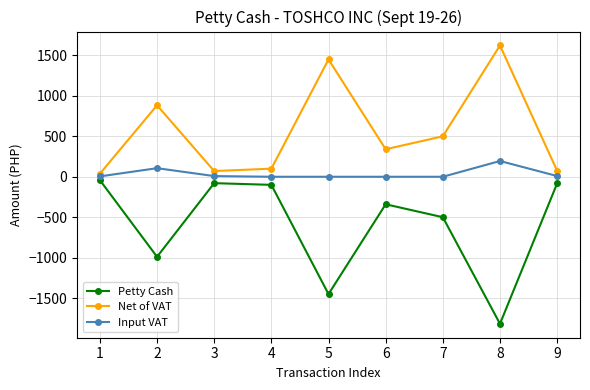

At which category does the chart reach its peak across all series?

8